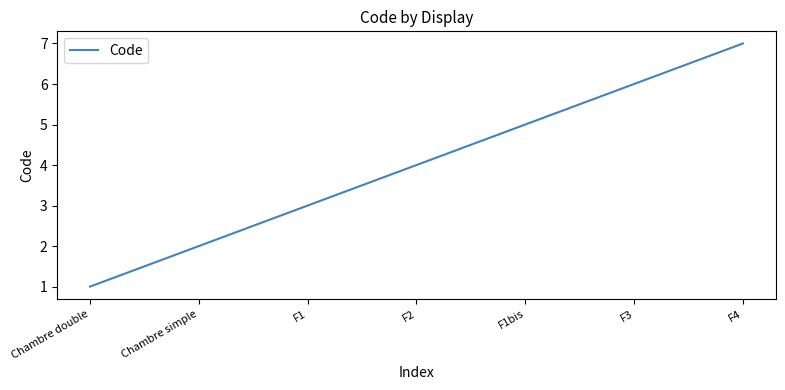

True or false: there are more than 1 points higher than both neighbors.

False